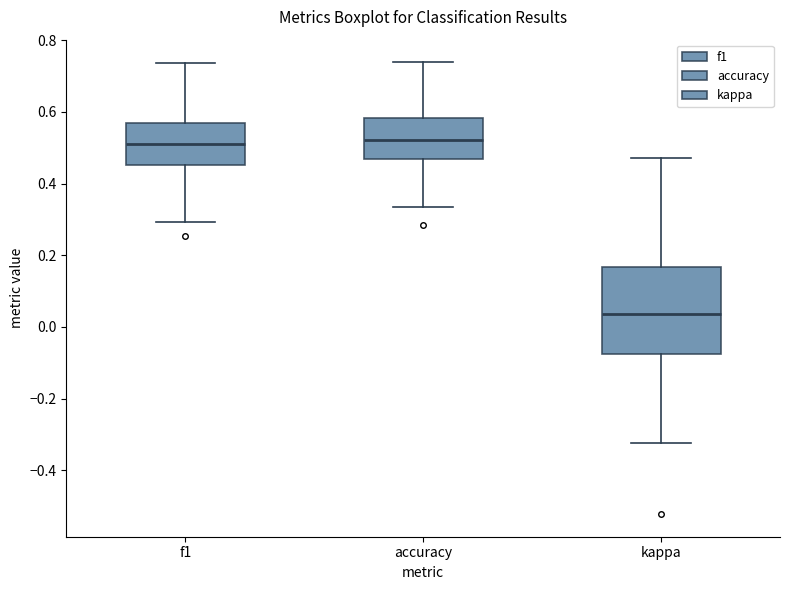

Reading left to right, read every box against the y-axis: the position of its median line, the range the box covers, and the ends of its whiskers. The values are not printed on the chart, so give them approximately, as read against the axis.

f1: median 0.52, box 0.46 to 0.56, whiskers 0.30 to 0.74
accuracy: median 0.52, box 0.46 to 0.58, whiskers 0.34 to 0.74
kappa: median 0.04, box -0.08 to 0.16, whiskers -0.32 to 0.48